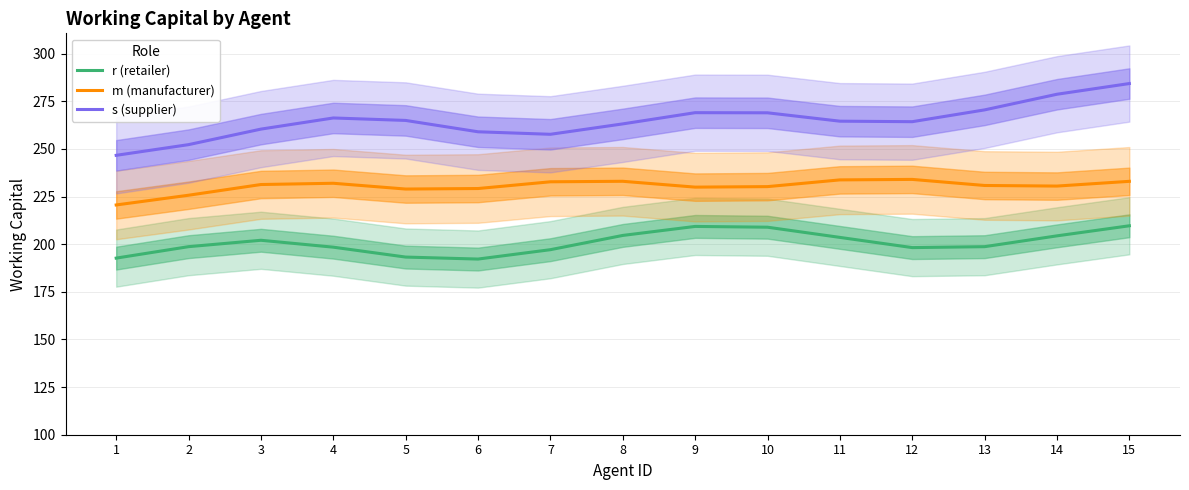

How many lines are shown in the chart?

3